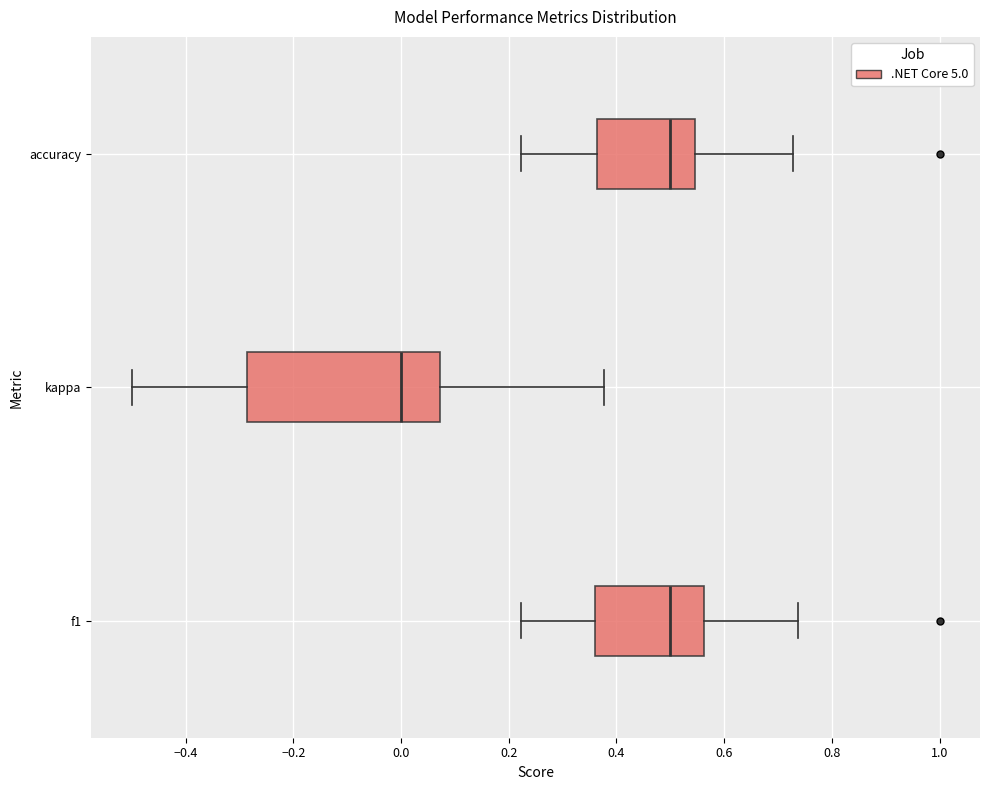

Which box is the widest, from its left edge to its right edge?

kappa